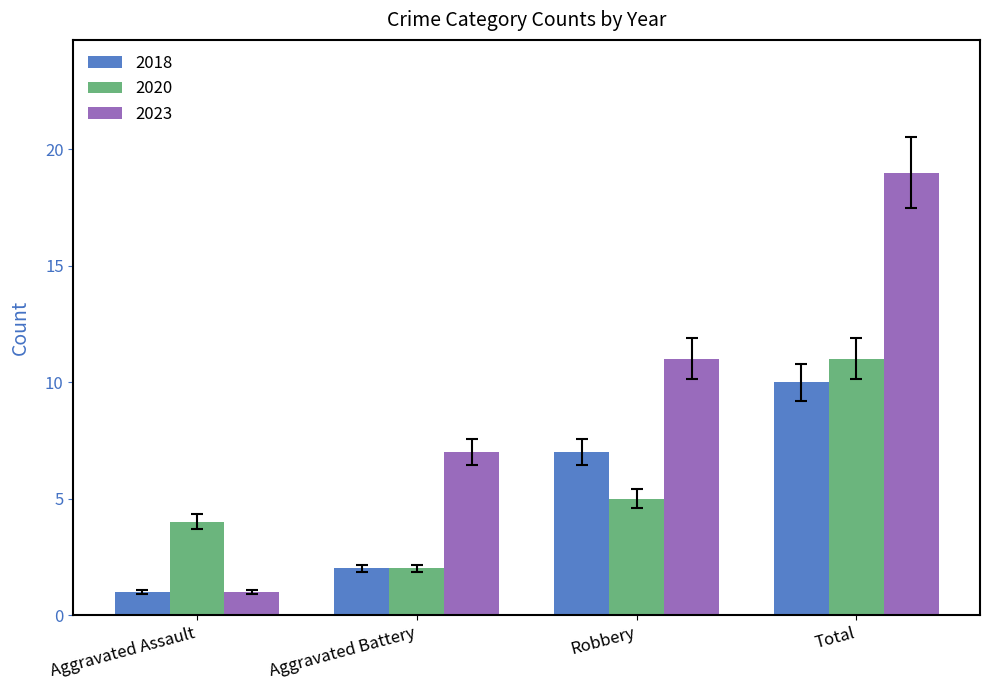

What is the label of the 4th bar from the right?

Aggravated Assault